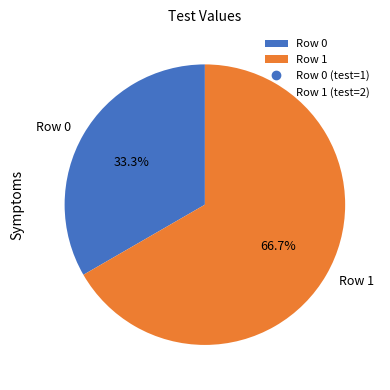

How many segments does this pie chart have?

2